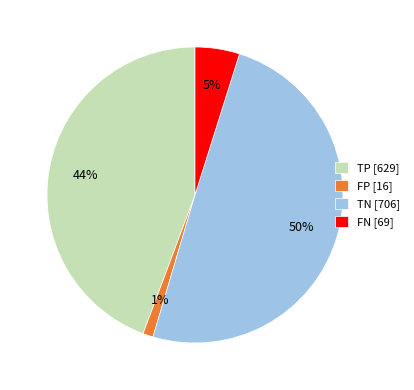

Which slice is the largest?

TN